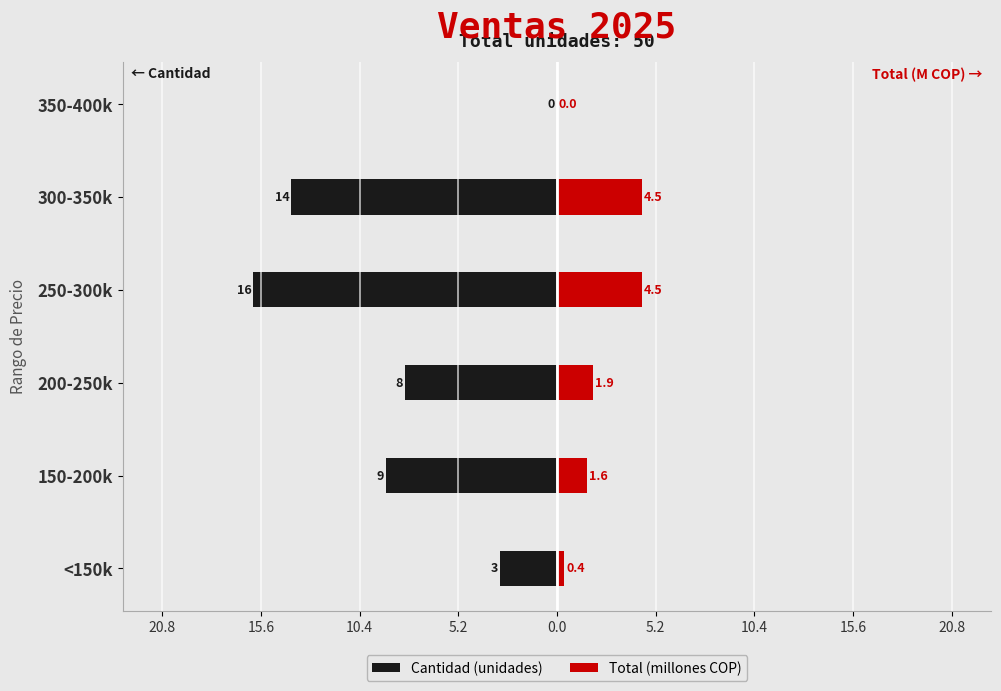

Reading right to left, what are all the values shown in this chart?

Cantidad (unidades): 0.0	-14.0	-16.0	-8.0	-9.0	-3.0
Total (millones COP): 0.0	4.5	4.5	1.9	1.6	0.4